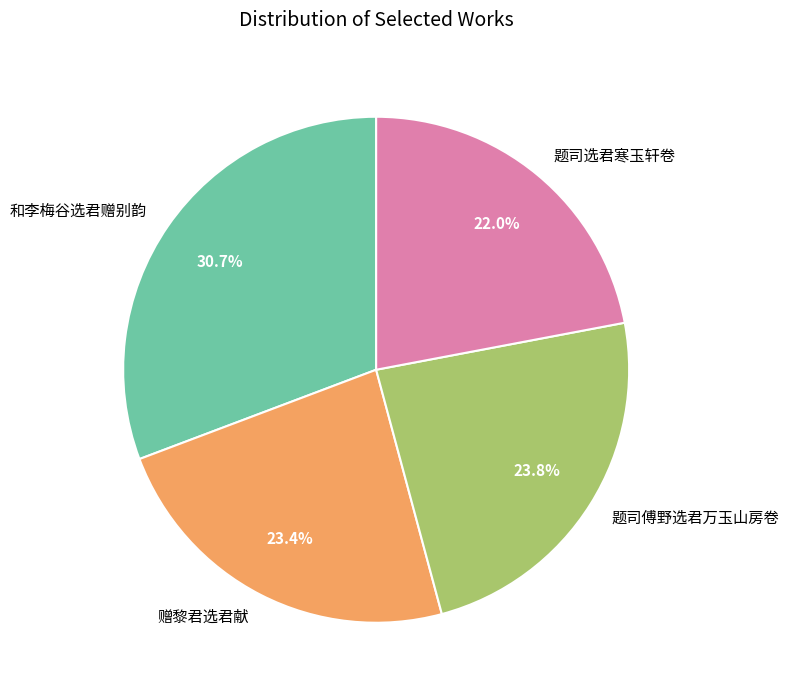

What is the ratio of the value at 题司选君寒玉轩卷 to the value at 赠黎君选君献?

0.9